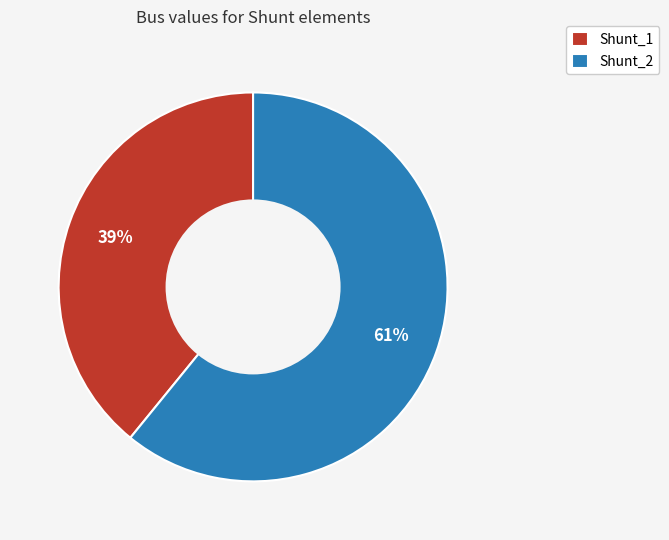

What is the ratio of the value at Shunt_2 to the value at Shunt_1?

1.6